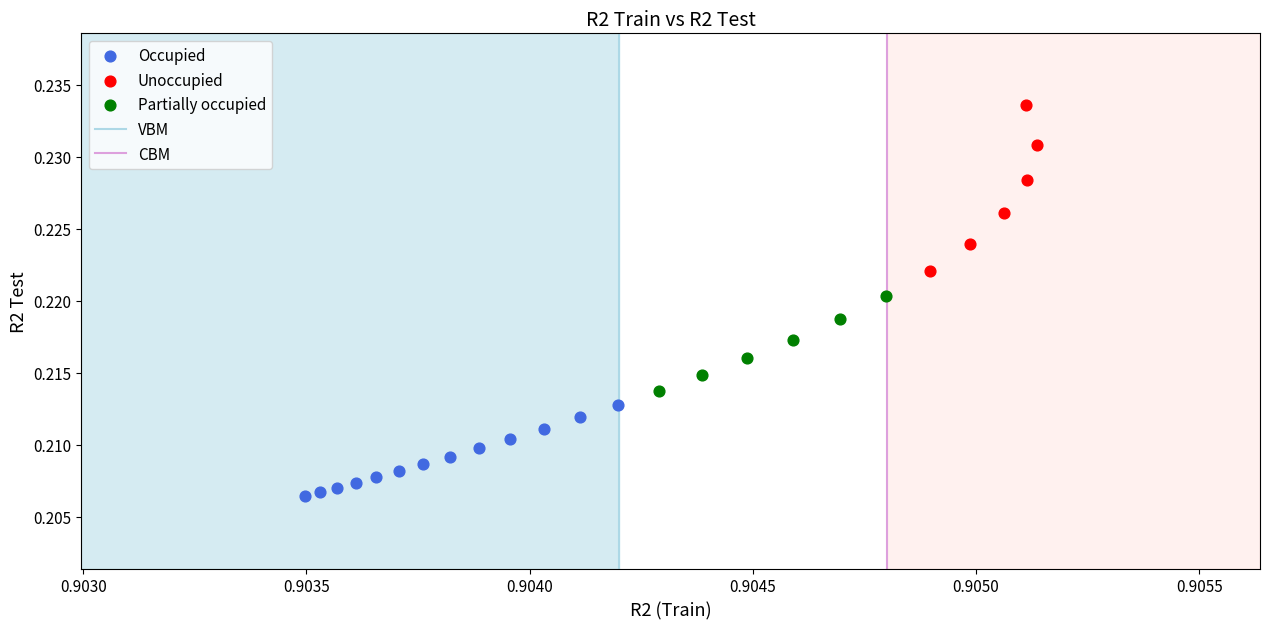

Which series contains the lowest Y value?

Occupied